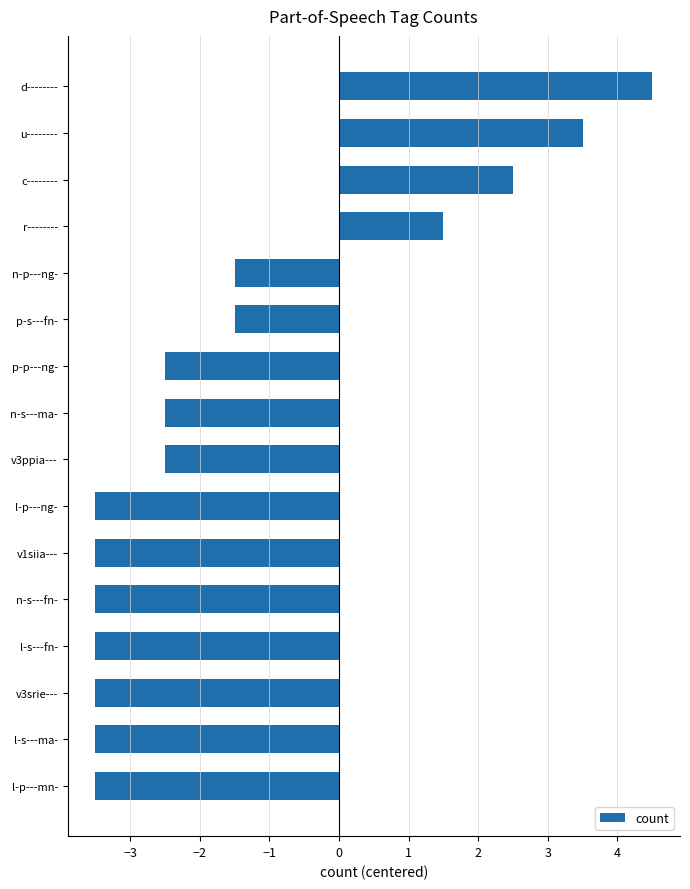

Is it true that the value at n-s---fn- is -1.3?

False